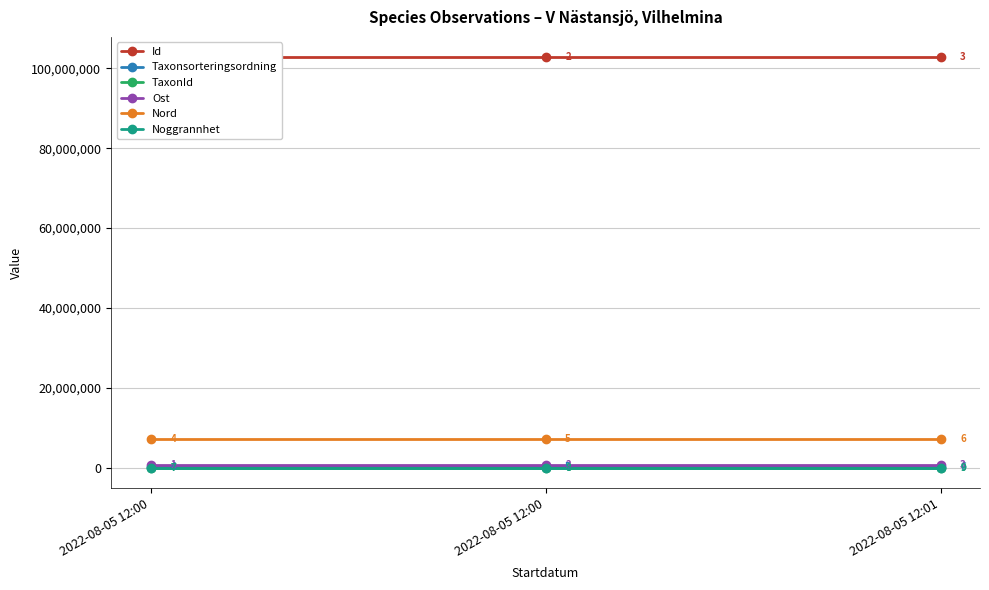

Reading left to right, list all the values displayed in this chart.

Id: 102716866.0	102716865.0	102716863.0
Taxonsorteringsordning: 73678.0	78596.0	78503.0
TaxonId: 6439.0	6462.0	6456.0
Ost: 567621.8	567621.8	567621.8
Nord: 7191224.7	7191224.7	7191223.9
Noggrannhet: 25.0	25.0	25.0